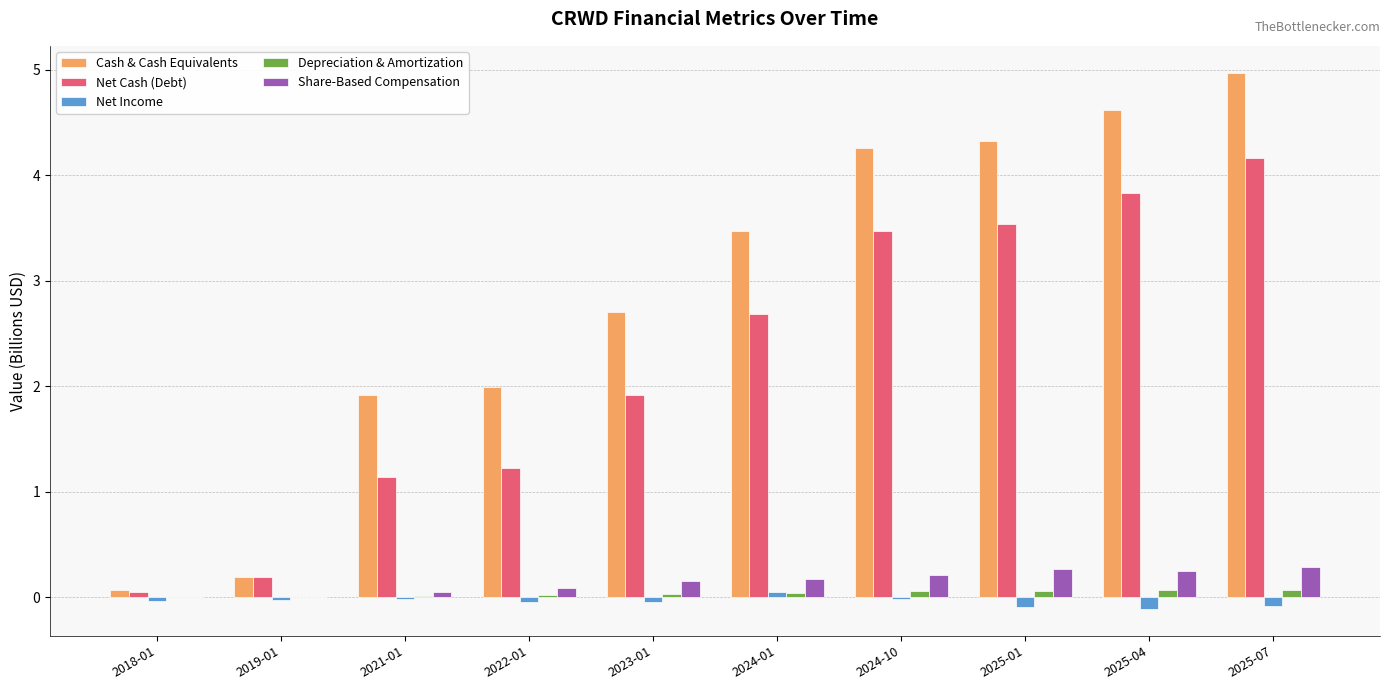

How many values in the Net Cash (Debt) series exceed 2?

5